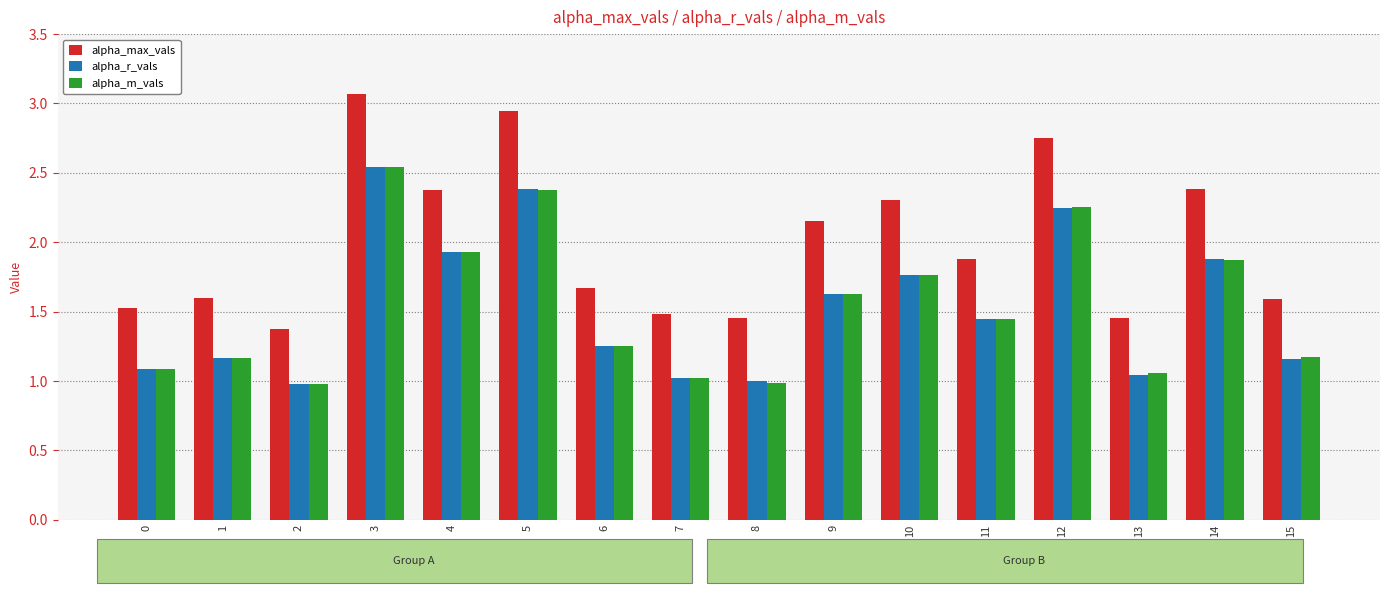

What is the total value across all series at 2?

3.3